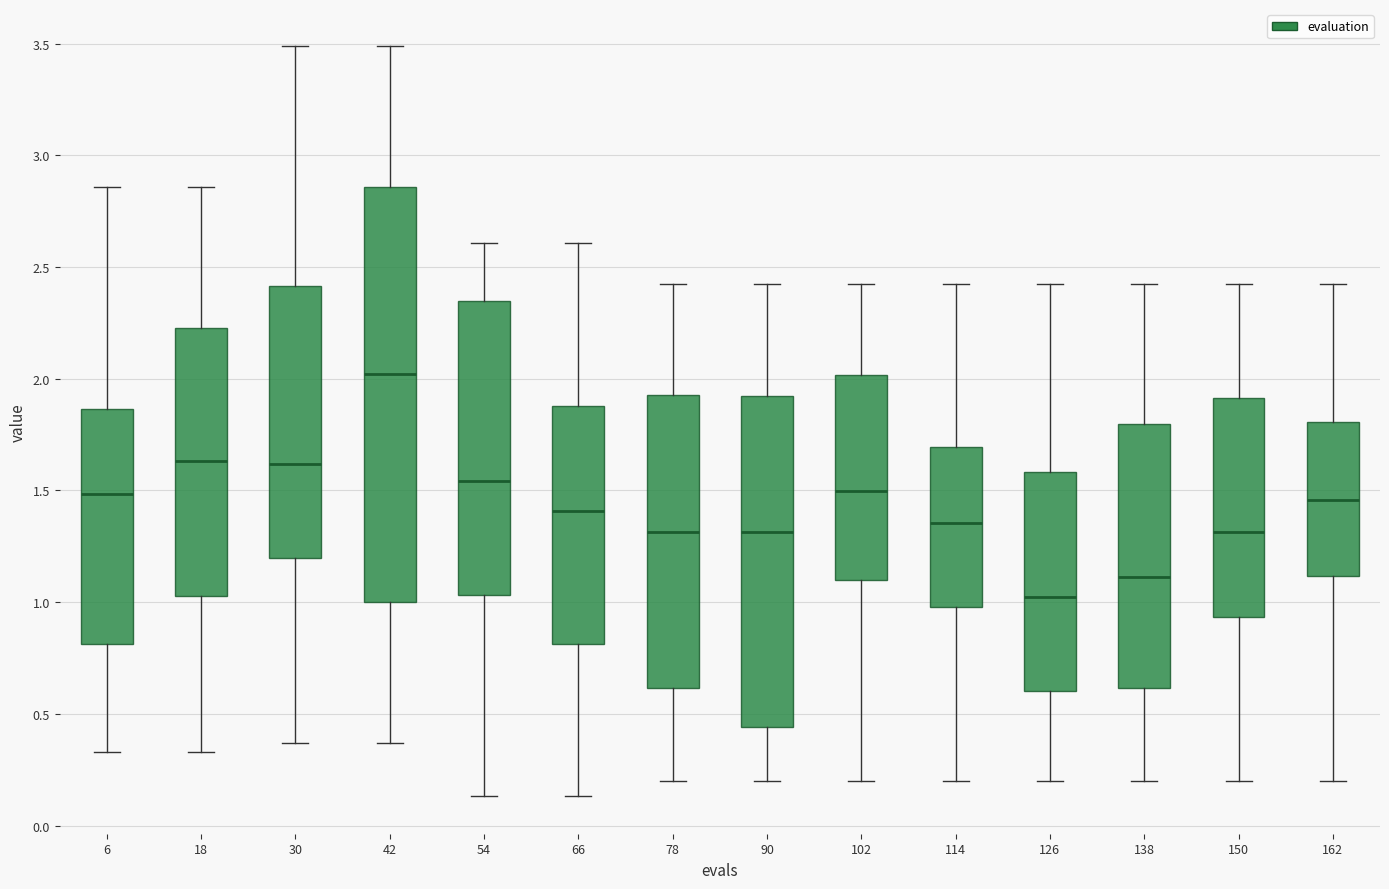

Reading left to right, transcribe this box plot: for each box, give where its median line is, the range the box spans, and where its two whiskers end, as read against the y-axis. The values are not printed on the chart, so give them approximately, as read against the axis.

6: median 1.50, box 0.80 to 1.85, whiskers 0.35 to 2.85
18: median 1.65, box 1.05 to 2.25, whiskers 0.35 to 2.85
30: median 1.60, box 1.20 to 2.40, whiskers 0.35 to 3.50
42: median 2.00, box 1.00 to 2.85, whiskers 0.35 to 3.50
54: median 1.55, box 1.05 to 2.35, whiskers 0.15 to 2.60
66: median 1.40, box 0.80 to 1.90, whiskers 0.15 to 2.60
78: median 1.30, box 0.60 to 1.95, whiskers 0.20 to 2.40
90: median 1.30, box 0.45 to 1.90, whiskers 0.20 to 2.40
102: median 1.50, box 1.10 to 2.00, whiskers 0.20 to 2.40
114: median 1.35, box 1.00 to 1.70, whiskers 0.20 to 2.40
126: median 1.00, box 0.60 to 1.60, whiskers 0.20 to 2.40
138: median 1.10, box 0.60 to 1.80, whiskers 0.20 to 2.40
150: median 1.30, box 0.95 to 1.90, whiskers 0.20 to 2.40
162: median 1.45, box 1.10 to 1.80, whiskers 0.20 to 2.40